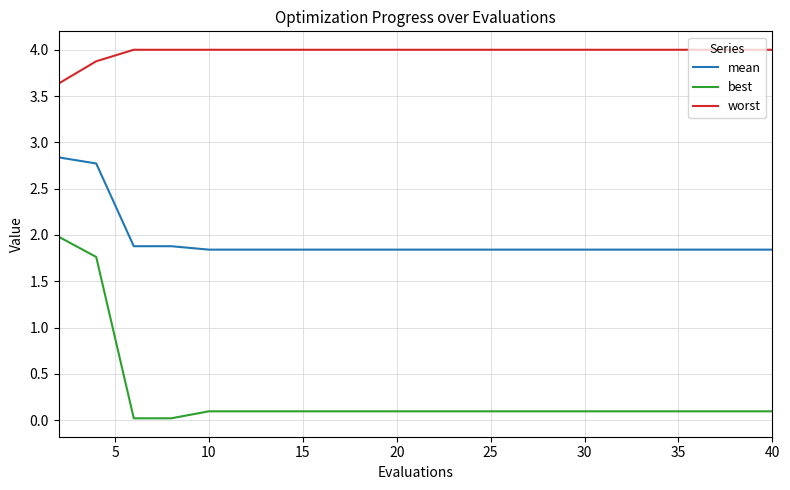

Rank the series by their average value, from highest to lowest.

worst, mean, best